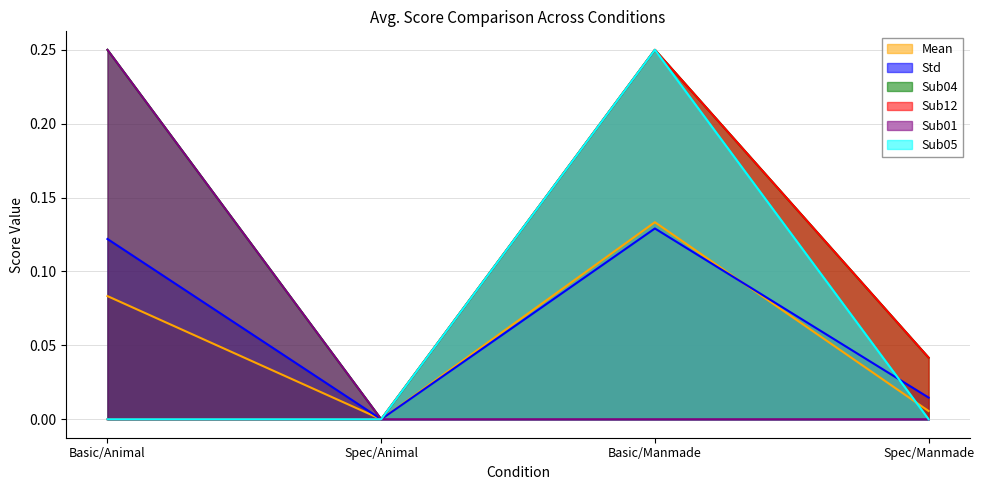

The Sub12 series shows 0.0 at Spec/Animal. True or false?

True